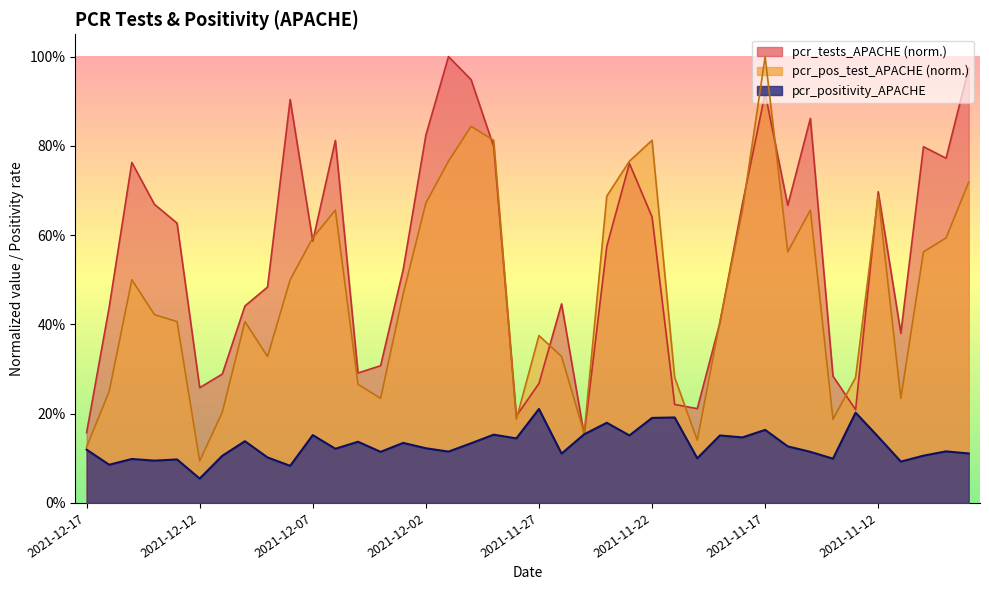

True or false: pcr_pos_test_APACHE and pcr_positivity_APACHE cross at least once.

False